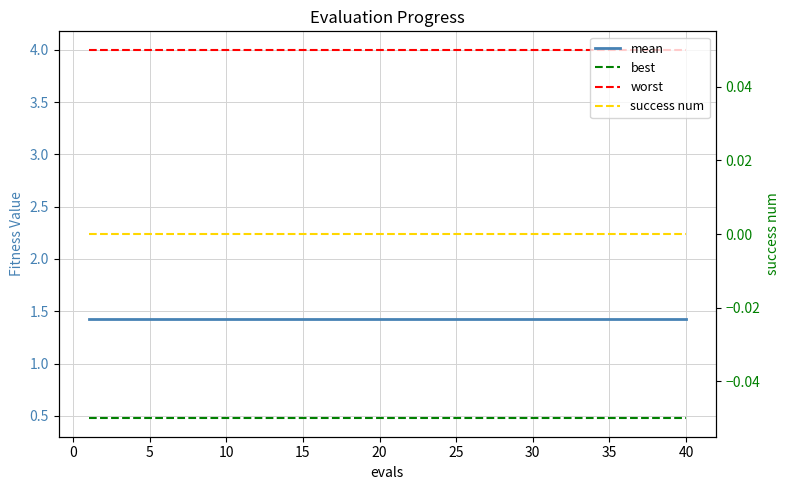

Count the number of categories in the chart.

40